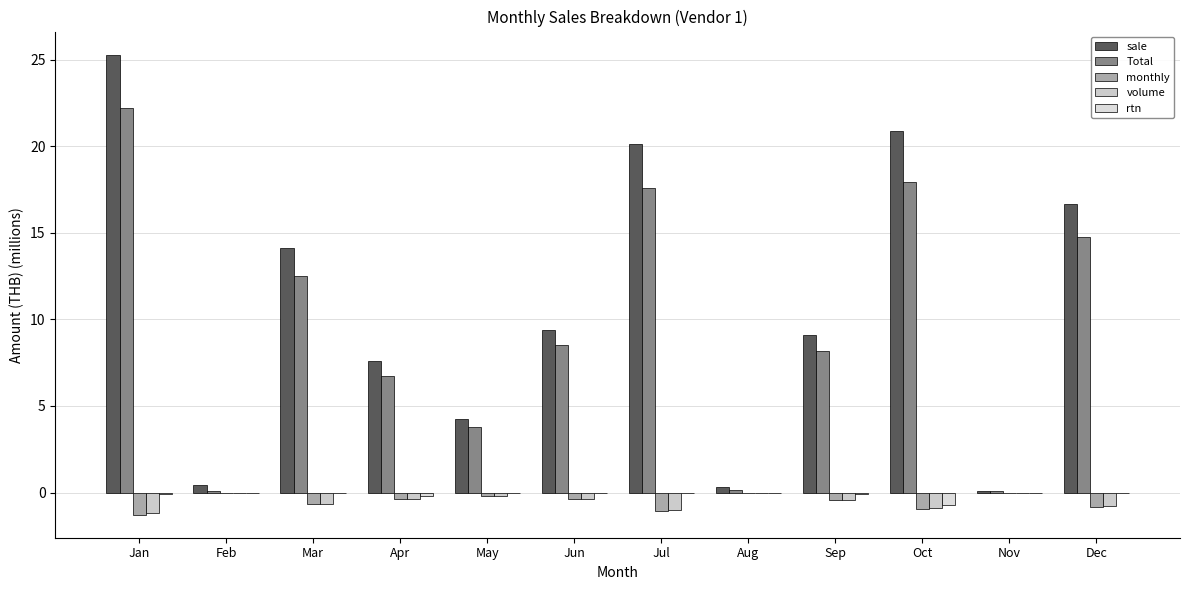

What are all the series names shown in the legend?

sale, Total, monthly, volume, rtn